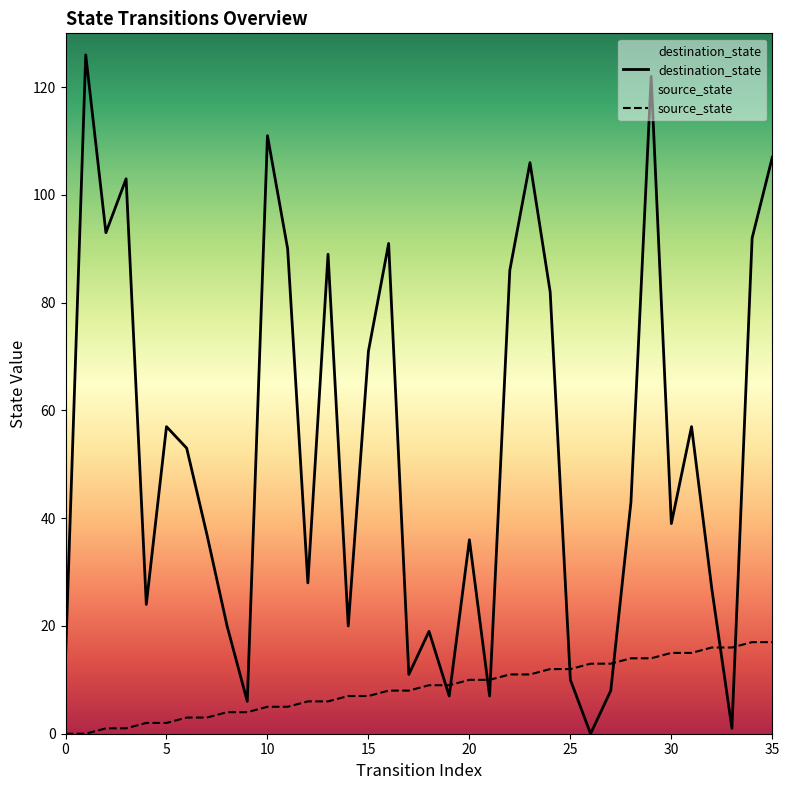

Where do source_state and destination_state first cross each other?

18 and 19